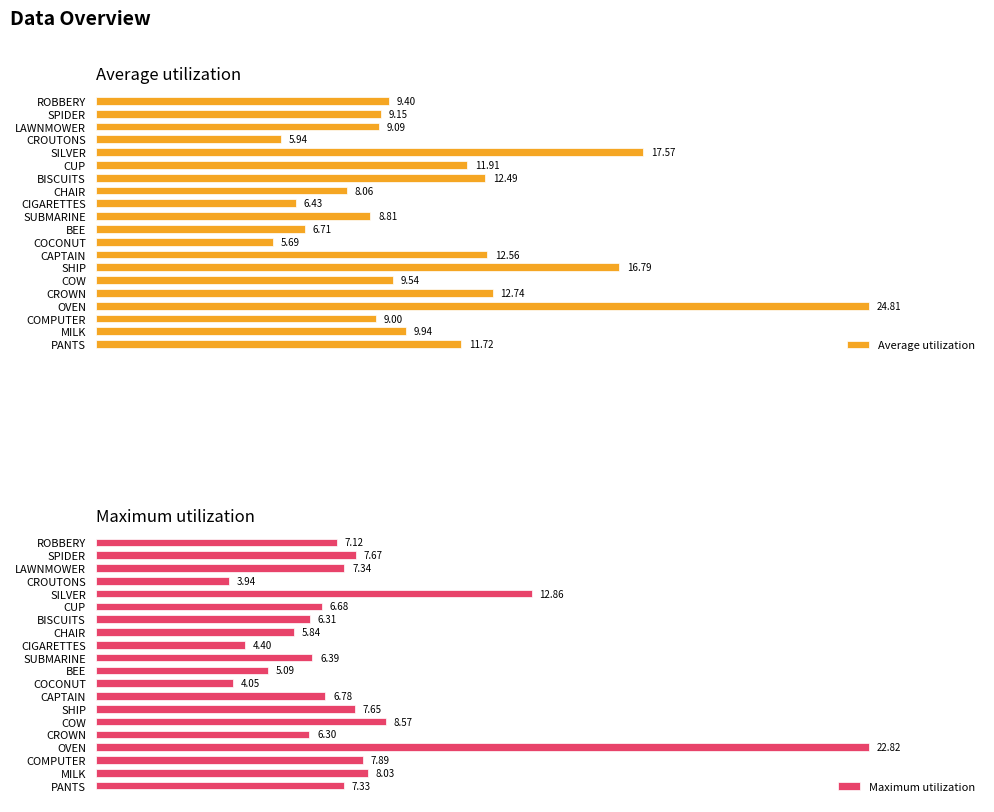

At how many categories does at least one series exceed 9?

13